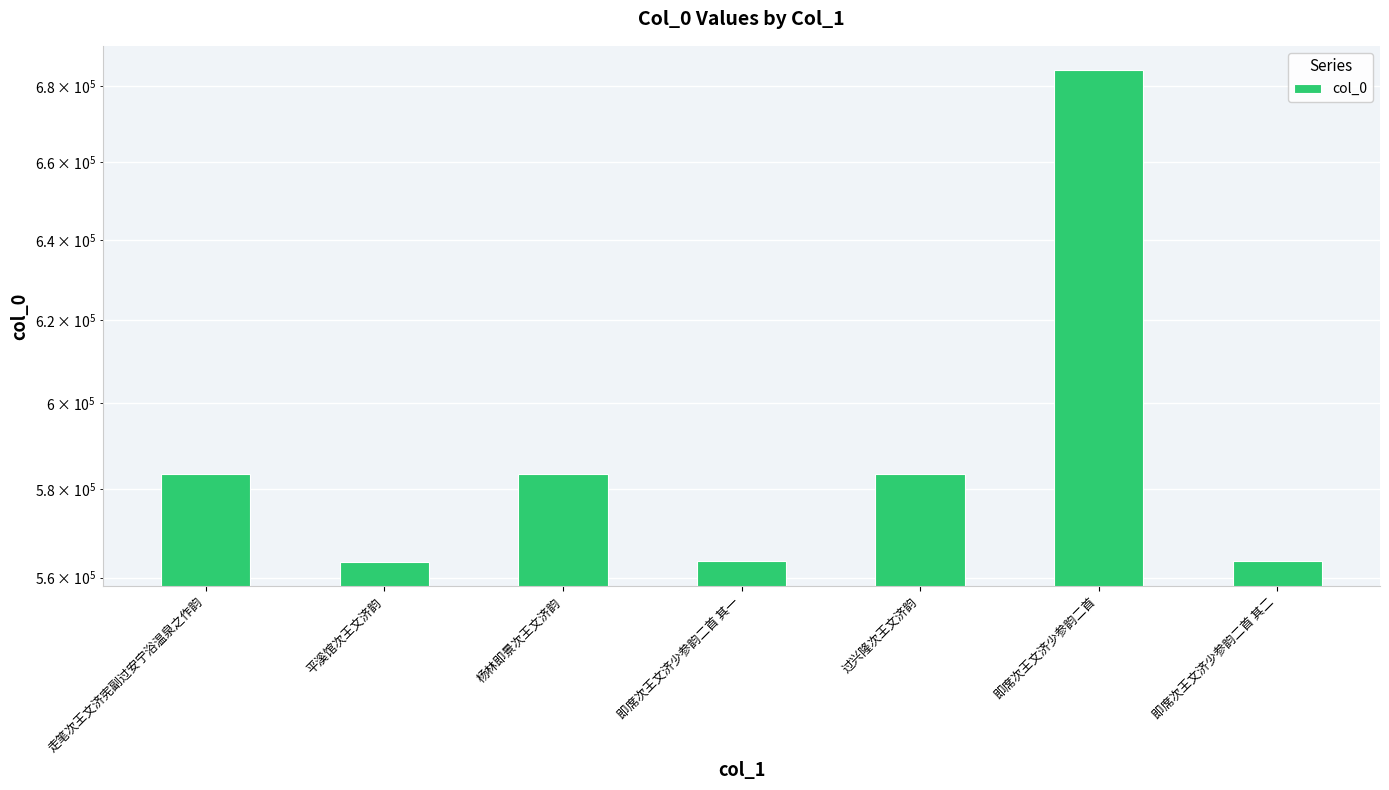

Reading left to right, extract all data points from this chart.

走笔次王文济宪副过安宁浴温泉之作韵=583462	平溪馆次王文济韵=563519	杨林即景次王文济韵=583383	即席次王文济少参韵二首 其一=563579	过兴隆次王文济韵=583376	即席次王文济少参韵二首=684319	即席次王文济少参韵二首 其二=563580